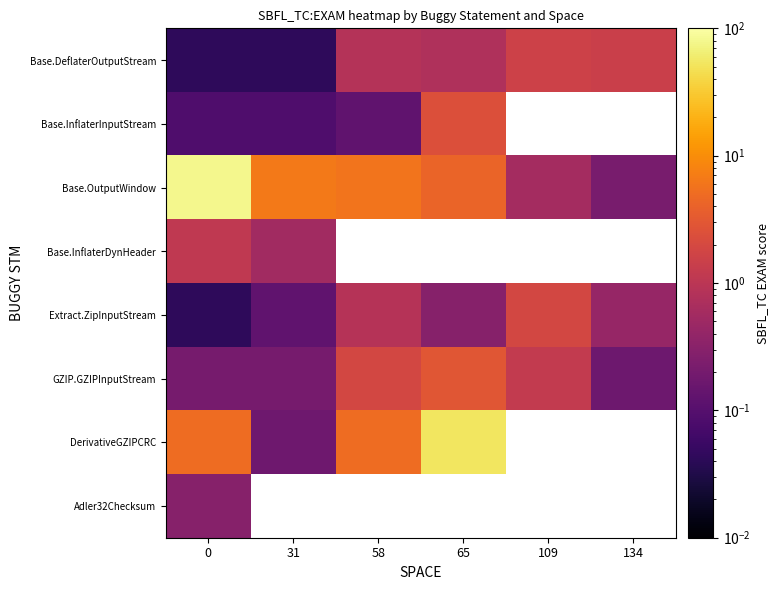

What is the difference between the highest and lowest values at 109?

1.3